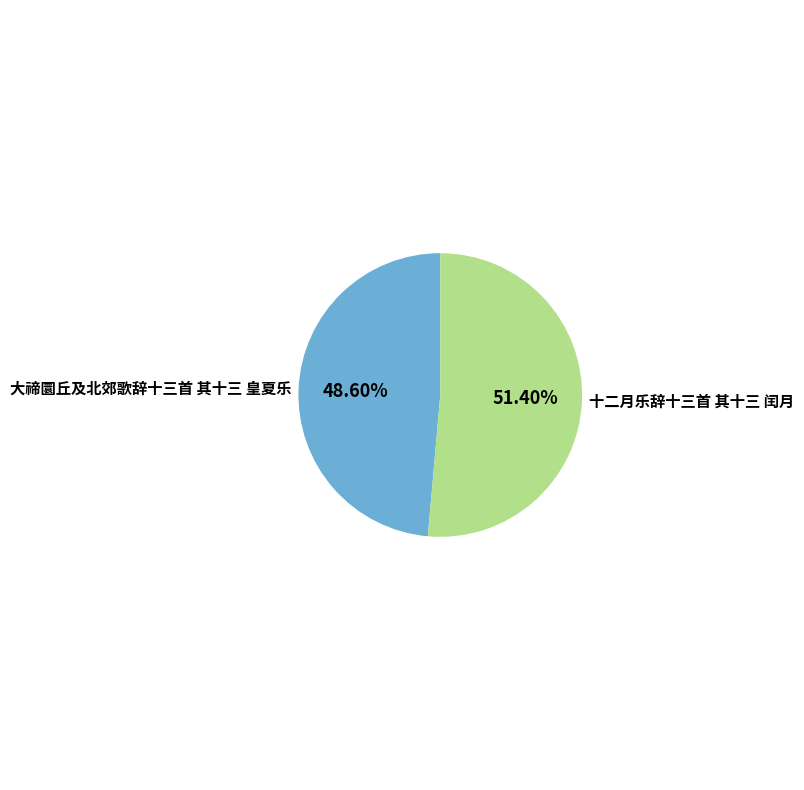

Combined, do 大禘圜丘及北郊歌辞十三首 其十三 皇夏乐 and 十二月乐辞十三首 其十三 闰月 account for over 50%?

Yes